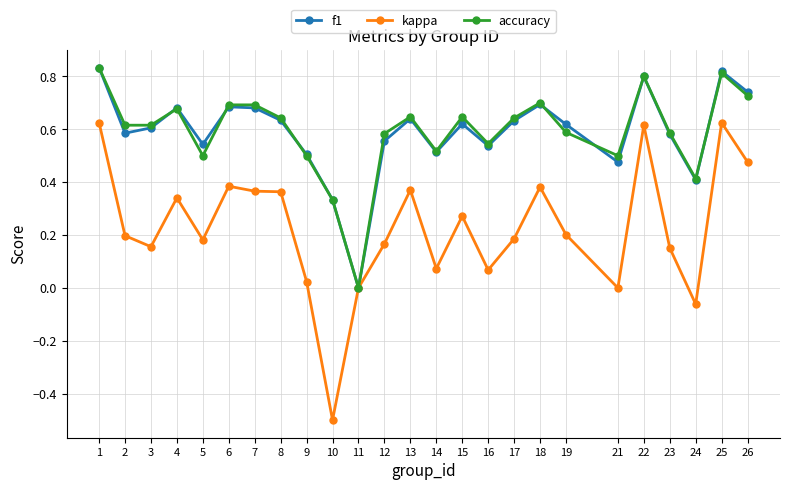

Is the value of kappa at 2 greater than the value of f1 at 5?

No